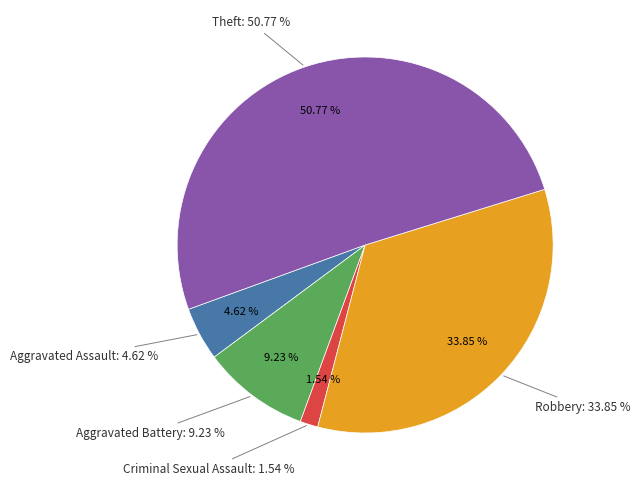

Approximately how many times larger is the value at Aggravated Assault compared to Robbery?

0.1